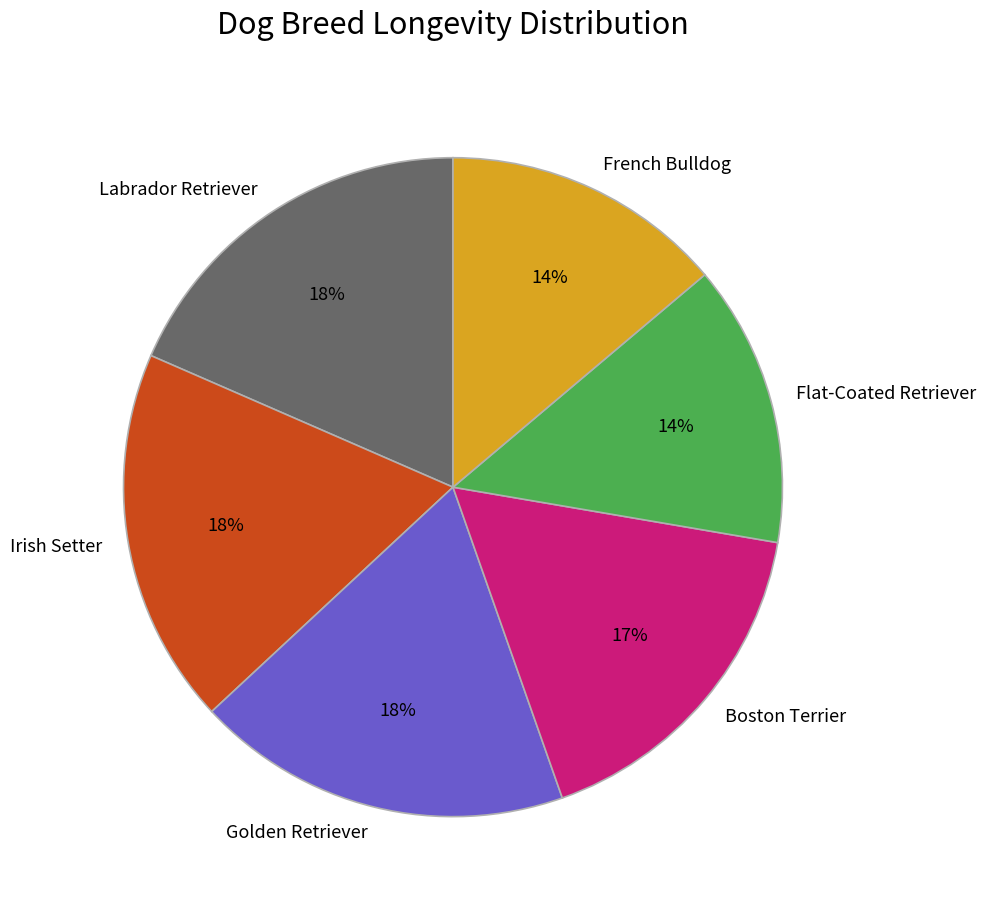

What is the ratio of the value at Labrador Retriever to the value at Irish Setter?

1.0